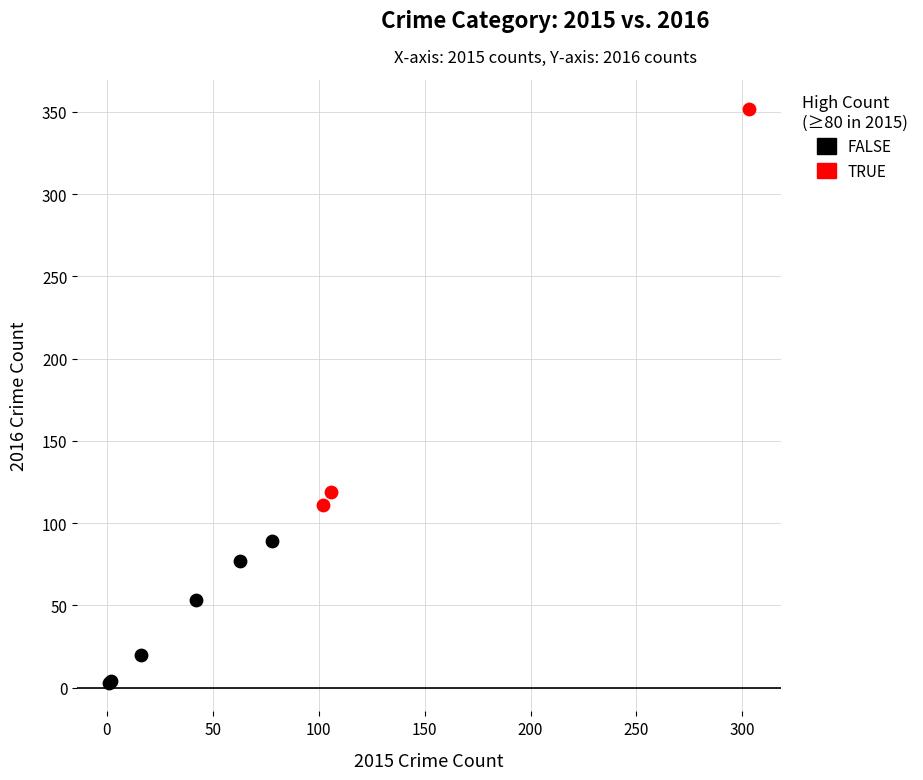

What are all the series names shown in the legend?

FALSE, TRUE